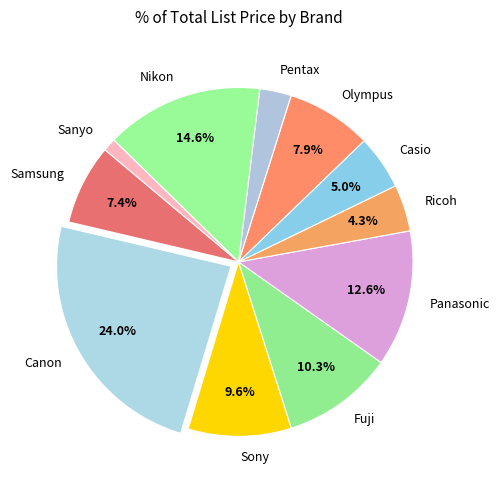

Is the sum of Casio and Pentax greater than half?

No